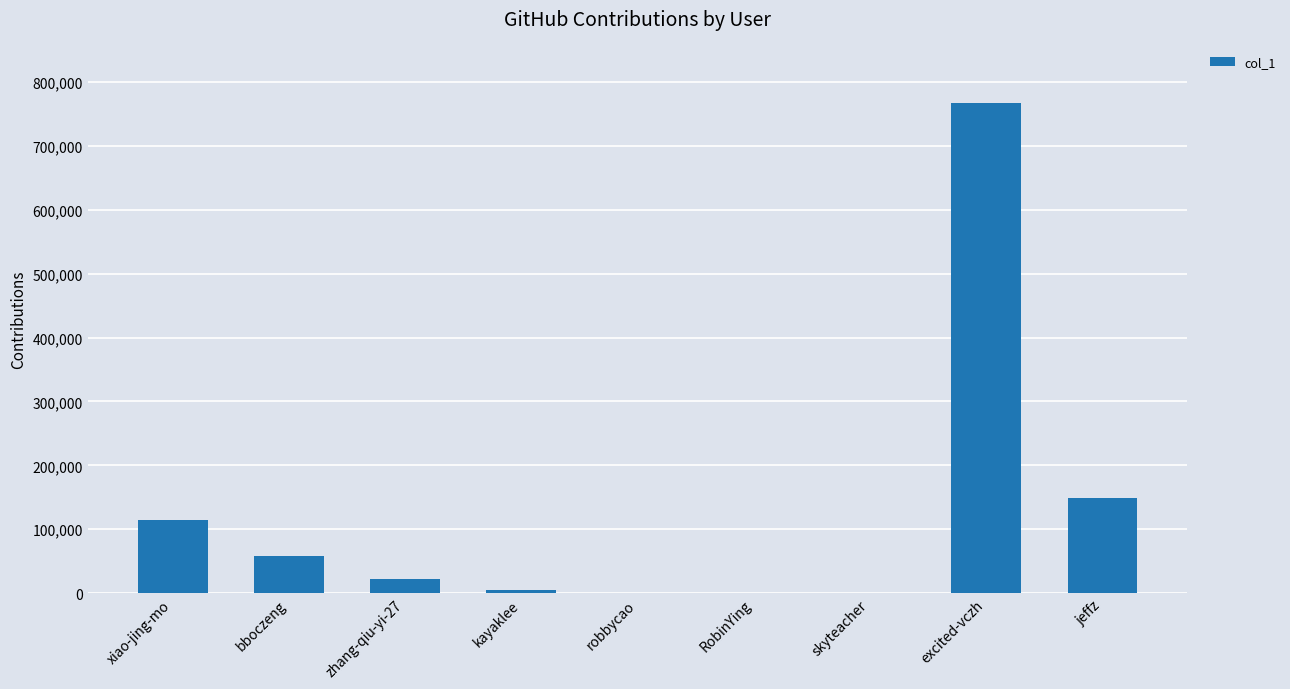

What is the greatest value displayed?

766671